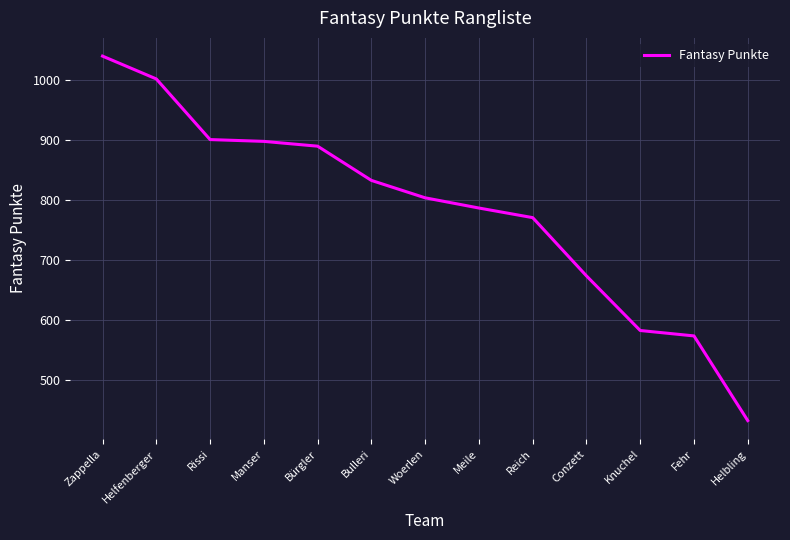

How many lines are shown in the chart?

1